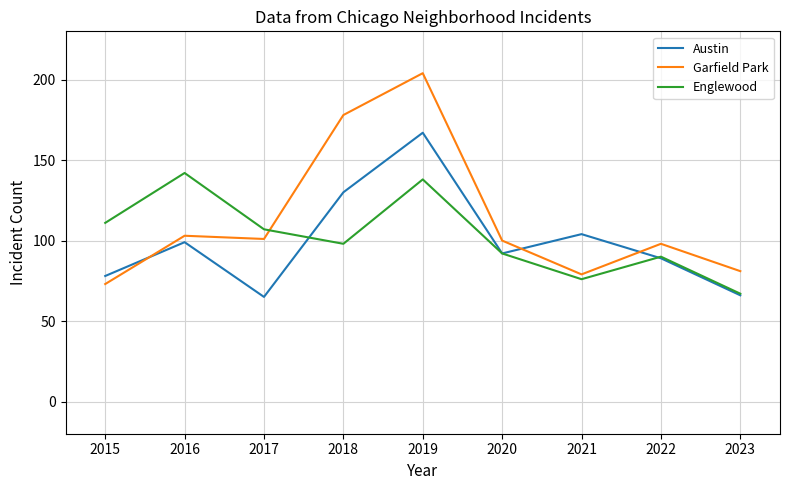

Does the chart display data point markers on the line(s)?

No